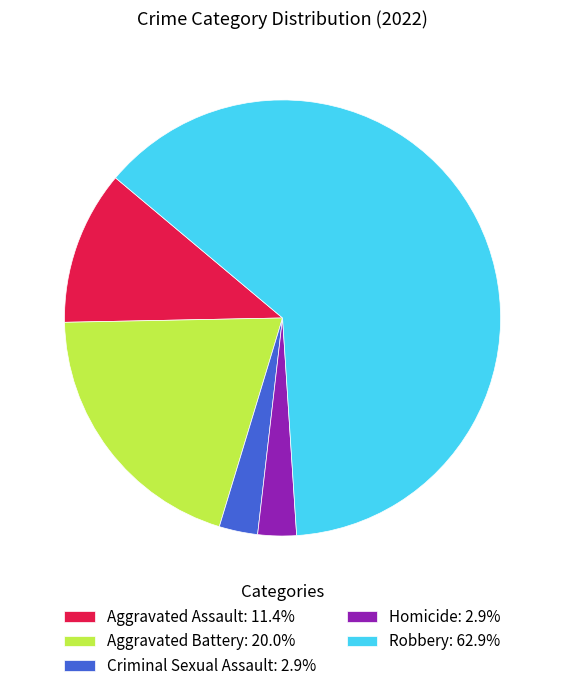

Which has a higher value, Aggravated Battery or Criminal Sexual Assault?

Aggravated Battery